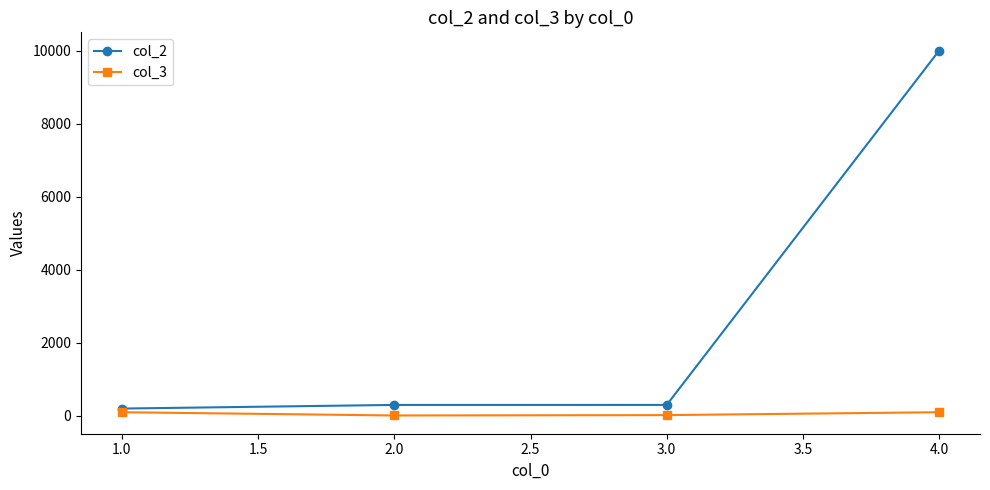

At how many categories does at least one series exceed 1745?

1